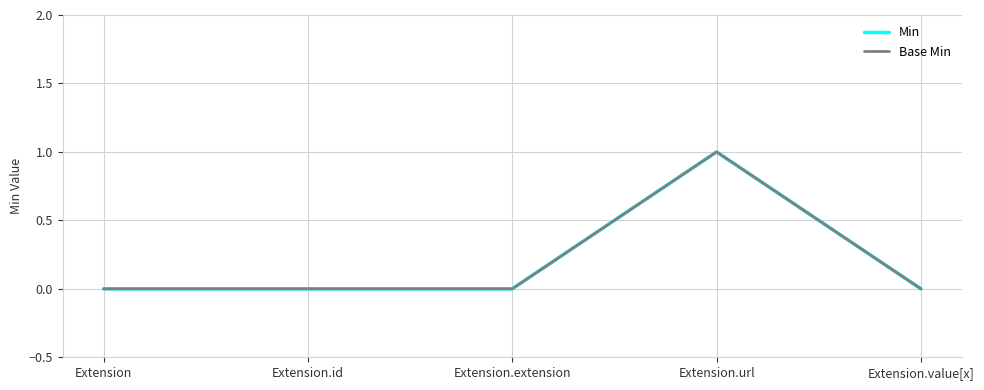

Does the chart display data point markers on the line(s)?

No